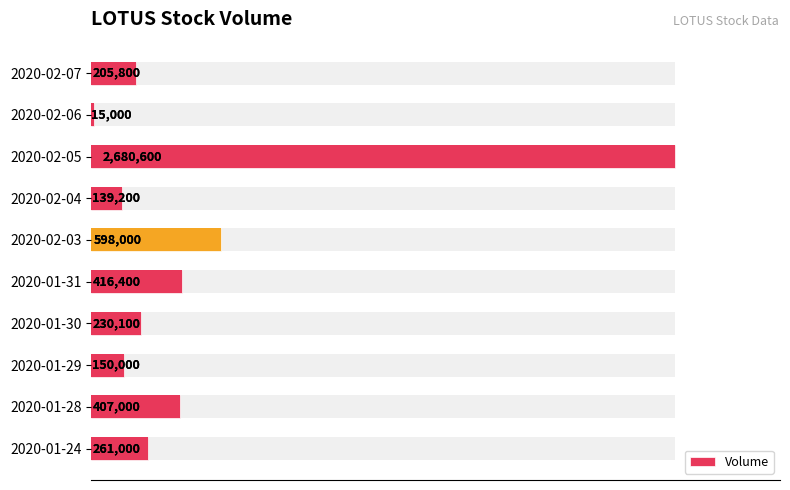

How many data points are less than 261000?

5